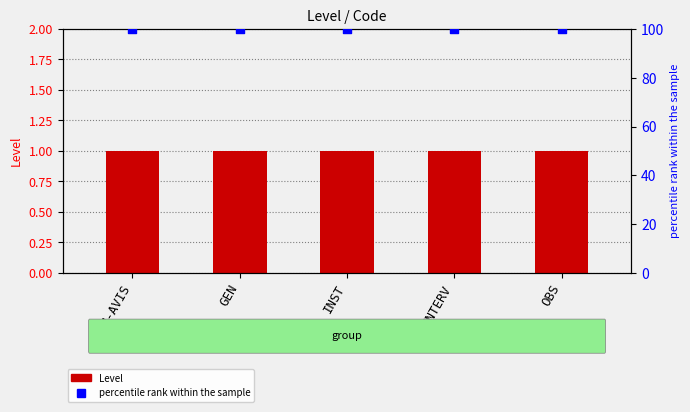

Is the value of Level at OBS greater than the value of percentile rank within the sample at GEN?

No